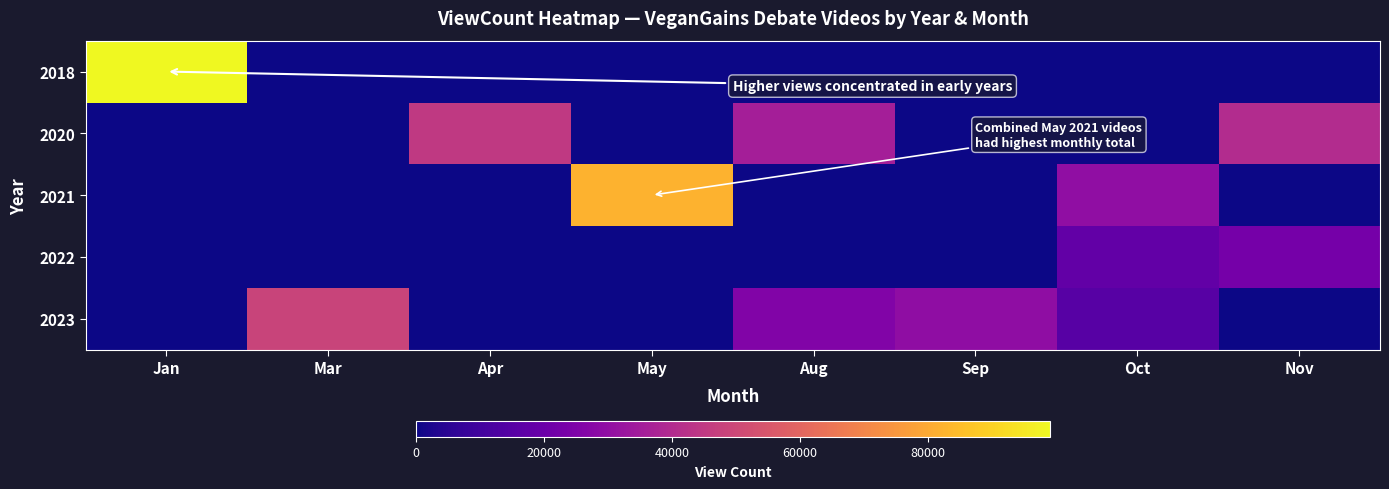

Reading left to right, what are all the values shown in this chart?

2018: Jan=99050	Mar=0	Apr=0	May=0	Aug=0	Sep=0	Oct=0	Nov=0
2020: Jan=0	Mar=0	Apr=45095	May=0	Aug=35771	Sep=0	Oct=0	Nov=40276
2021: Jan=0	Mar=0	Apr=0	May=82064	Aug=0	Sep=0	Oct=29953	Nov=0
2022: Jan=0	Mar=0	Apr=0	May=0	Aug=0	Sep=0	Oct=17840	Nov=22675
2023: Jan=0	Mar=48720	Apr=0	May=0	Aug=25607	Sep=29424	Oct=15168	Nov=0